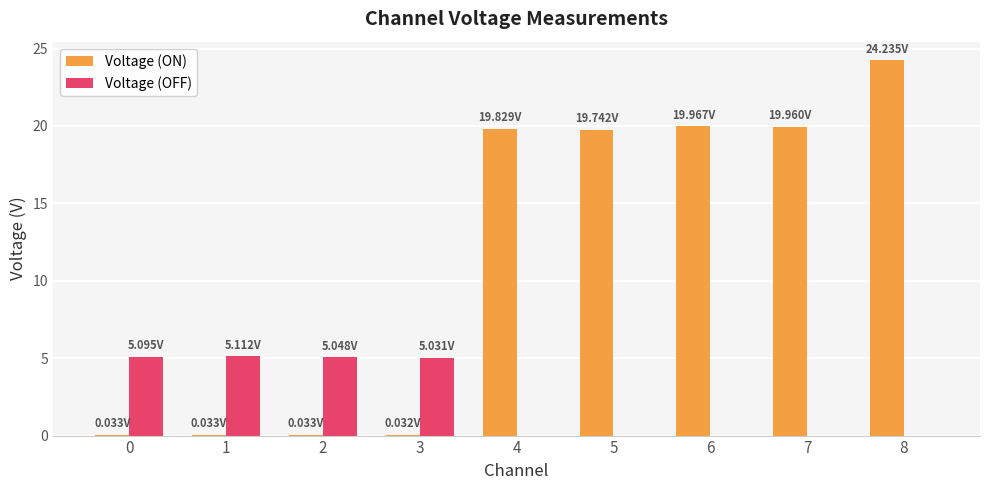

What is the sum of all Voltage (ON) values?

103.9